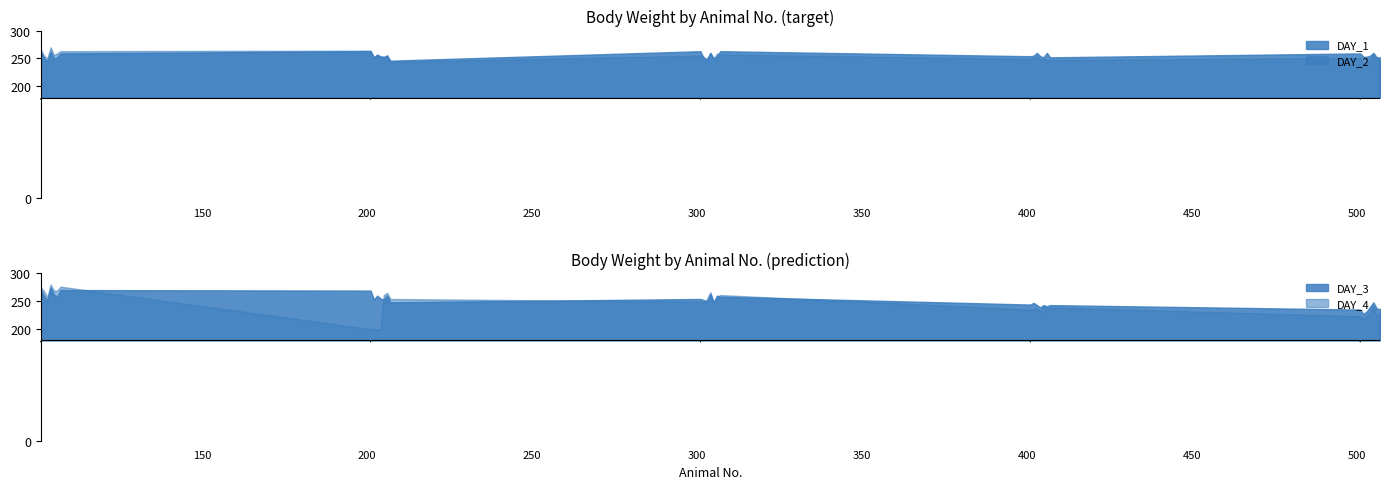

True or false: DAY_4 and DAY_2 cross at least once.

True